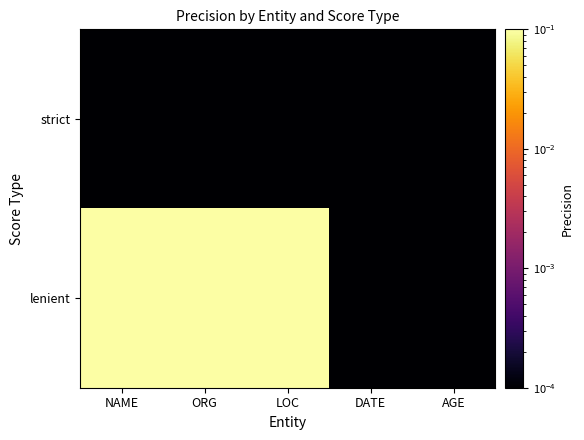

Rank the series by their maximum value, from highest to lowest.

lenient, strict